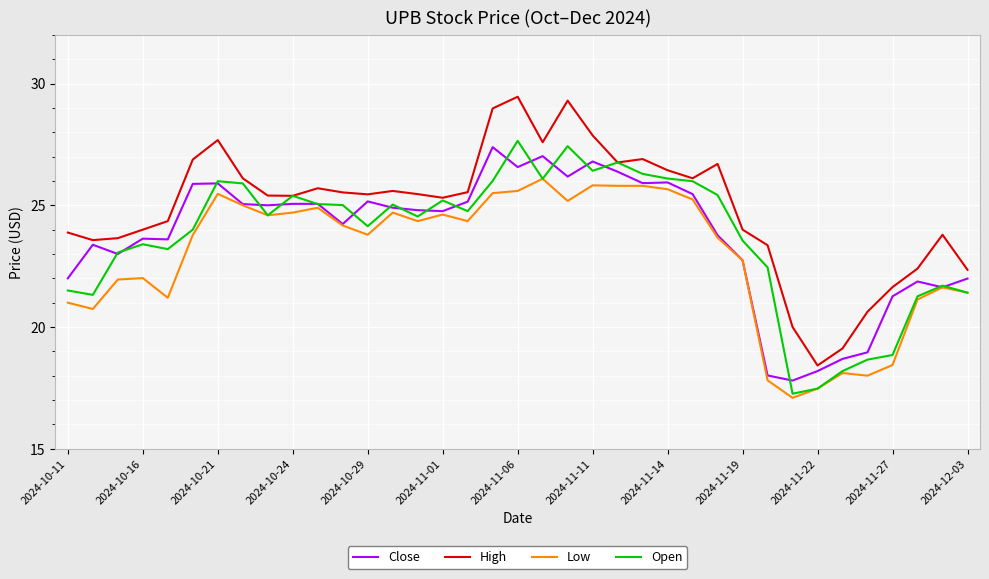

How many lines are shown in the chart?

4